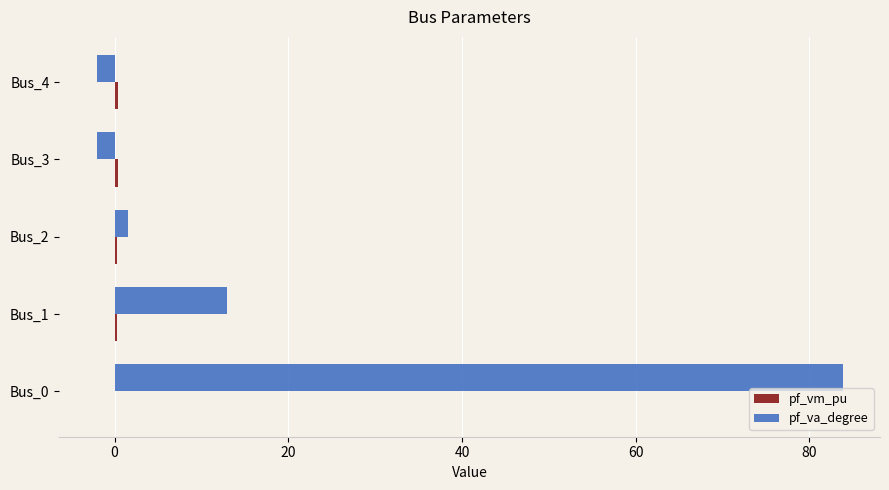

At which category does the chart reach its peak across all series?

Bus_0